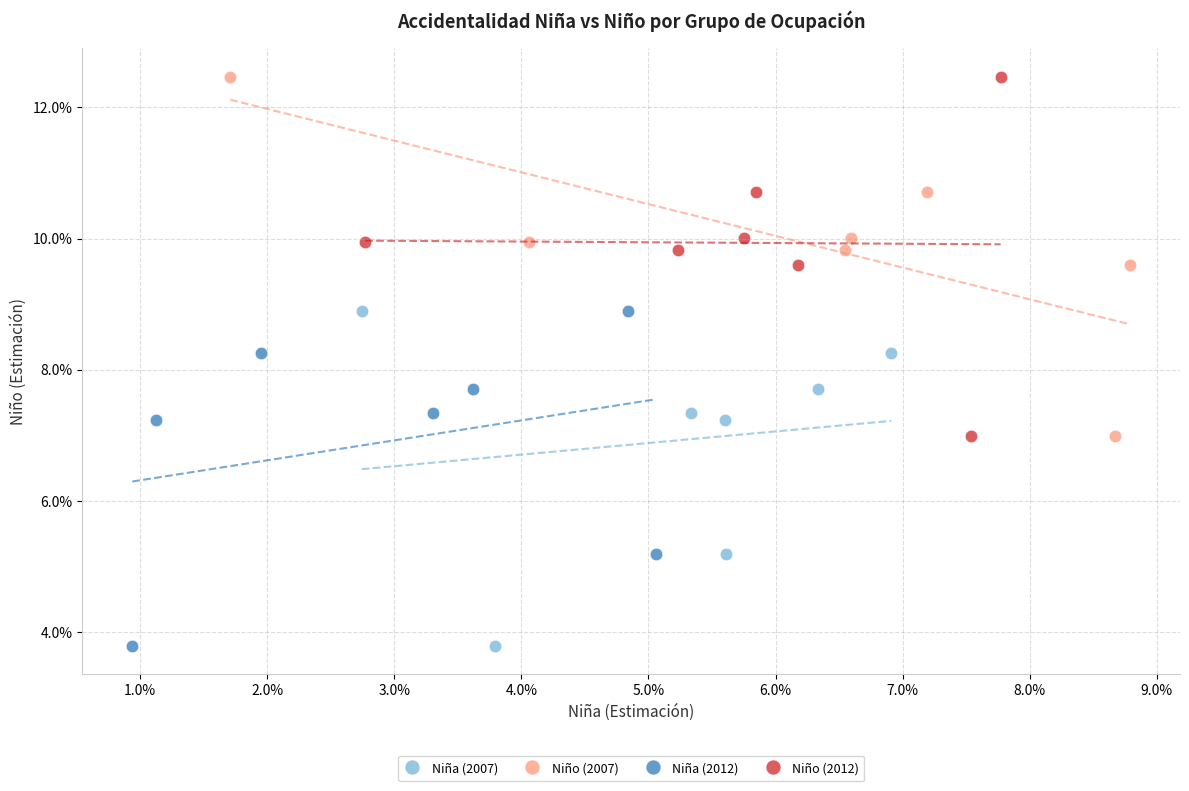

What are all the series names shown in the legend?

Niña (2007), Niño (2007), Niña (2012), Niño (2012)